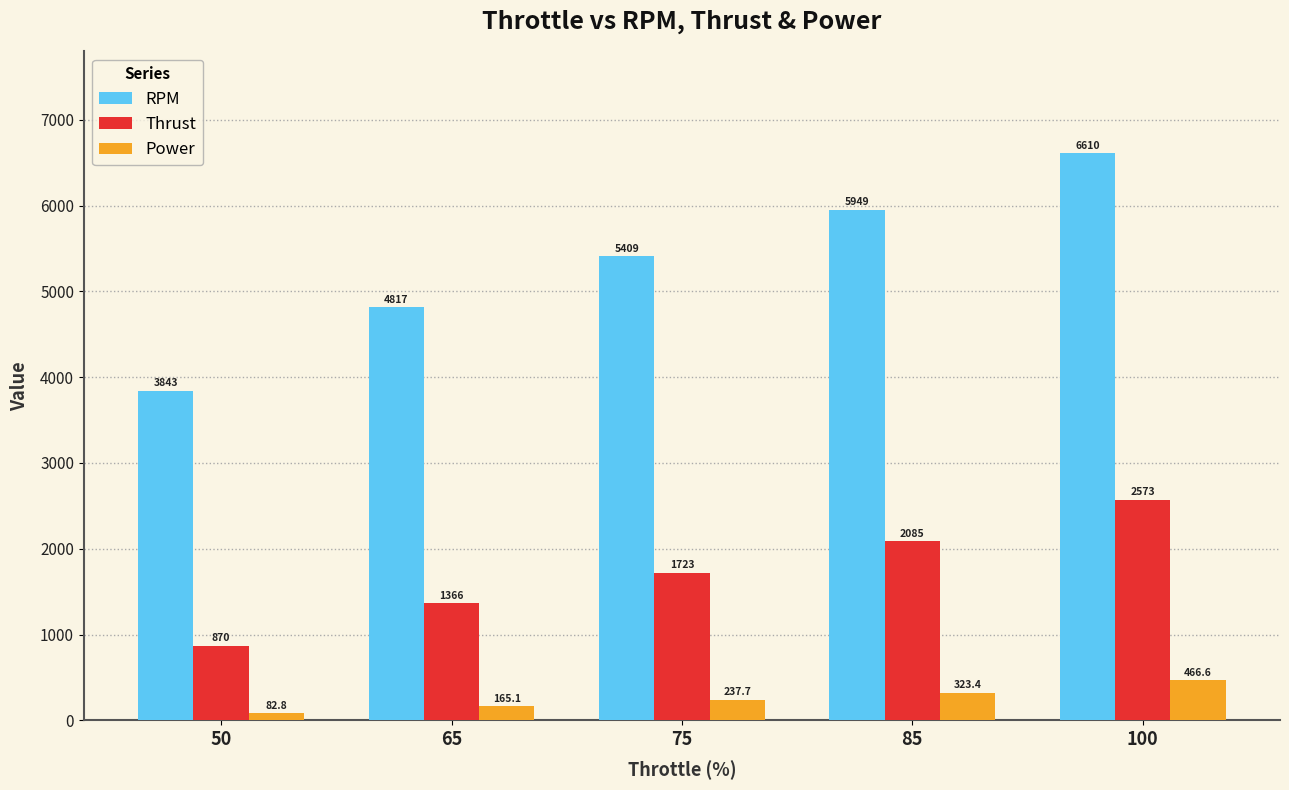

What is the difference between the maximum and minimum values in the Thrust series?

1703.0